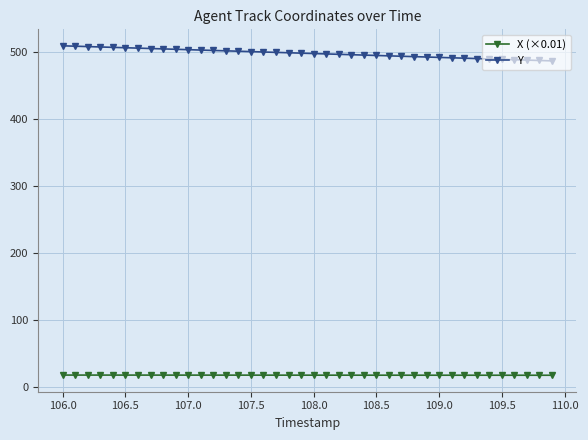

Rank the series by their average value, from lowest to highest.

X (×0.01), Y